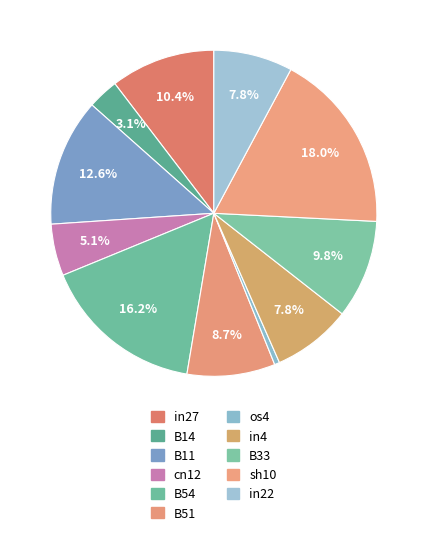

The in27 slice represents 16% of the pie. True or false?

False